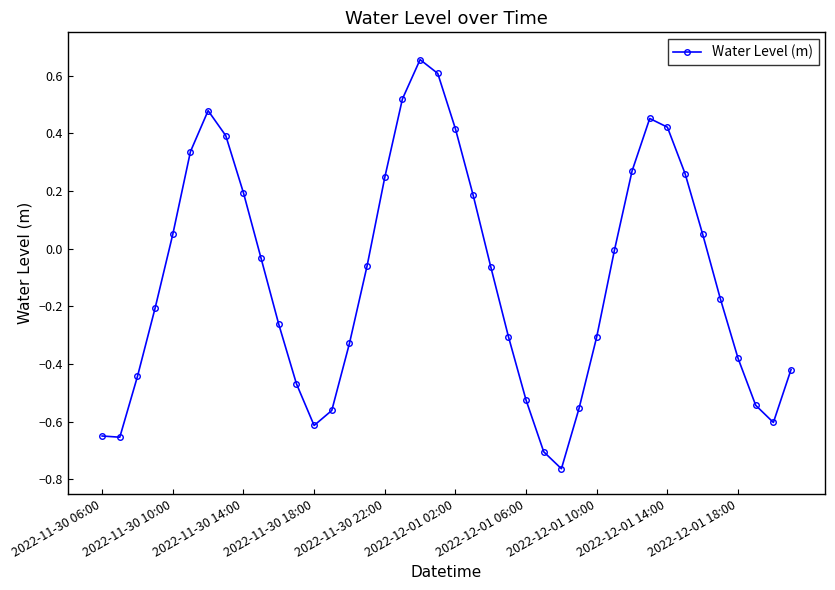

What is the difference between the second highest and minimum values?

1.4